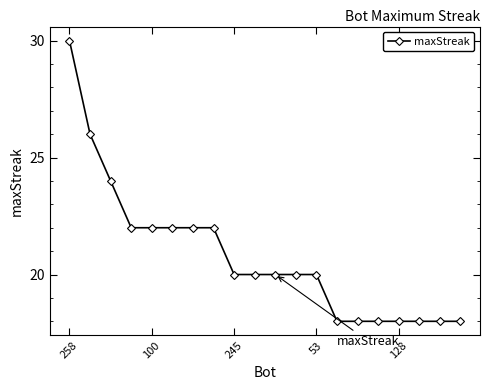

Does the chart have visible grid lines?

No